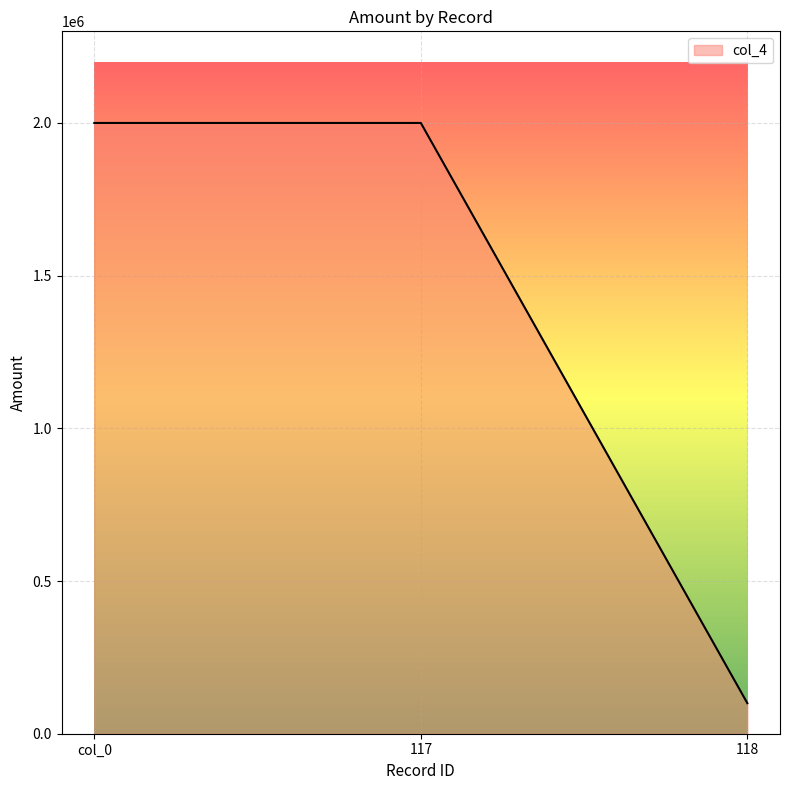

What position from the right is 117?

2